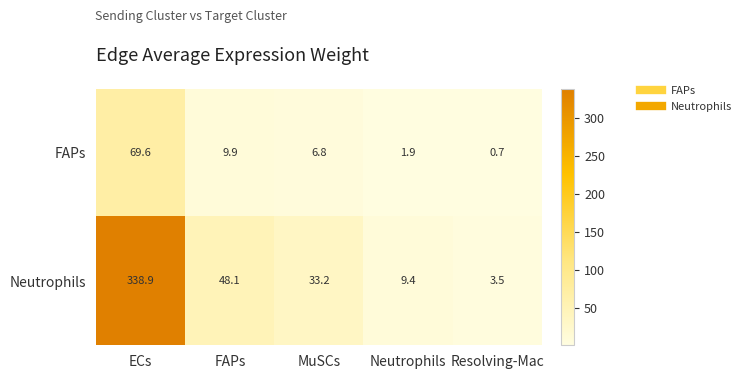

What is the sum of the FAPs values at Neutrophils and ECs?

71.5